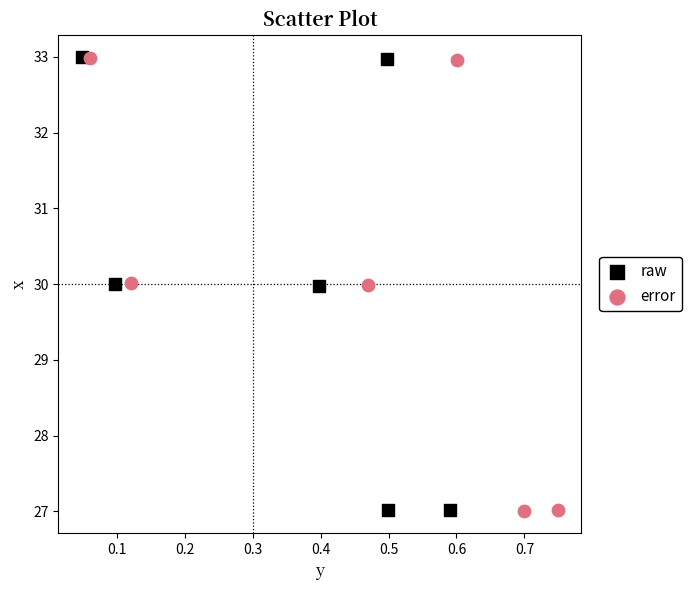

Which series has the largest Y range (max minus min)?

raw